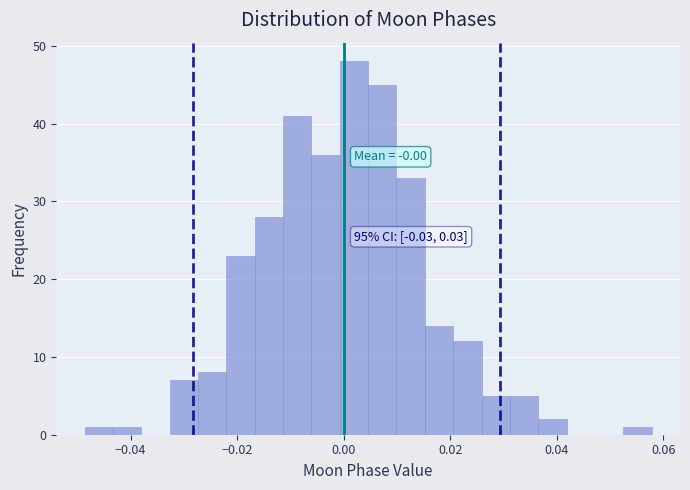

Read against the x-axis, roughly where is the centre of the tallest bar?

0.002